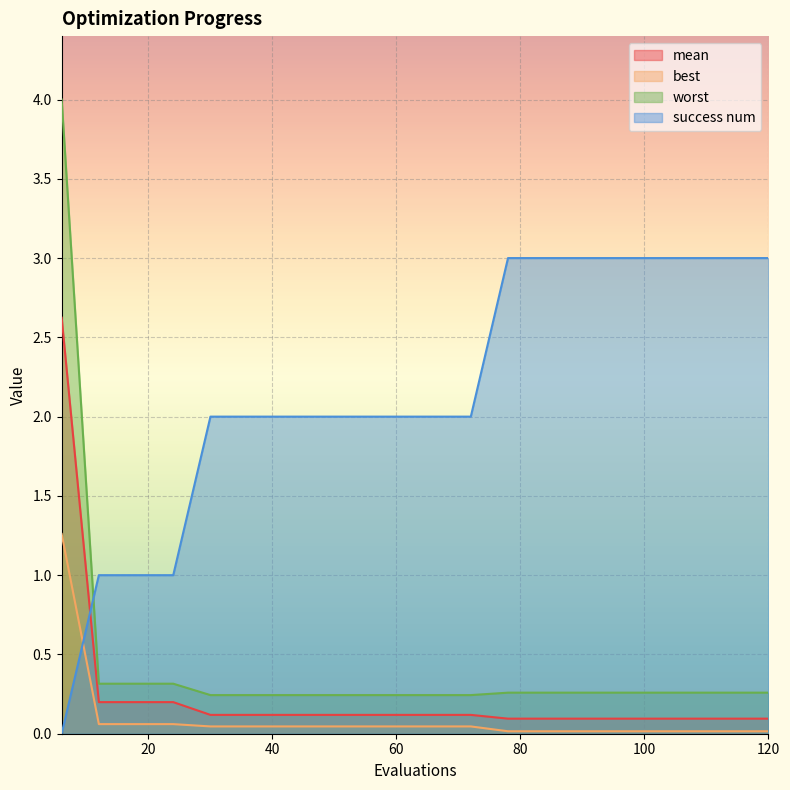

Which series has the largest range (max minus min)?

worst